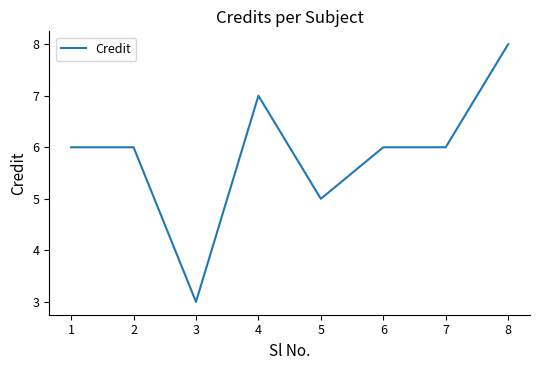

What is the change in value from 1 to 3?

-3